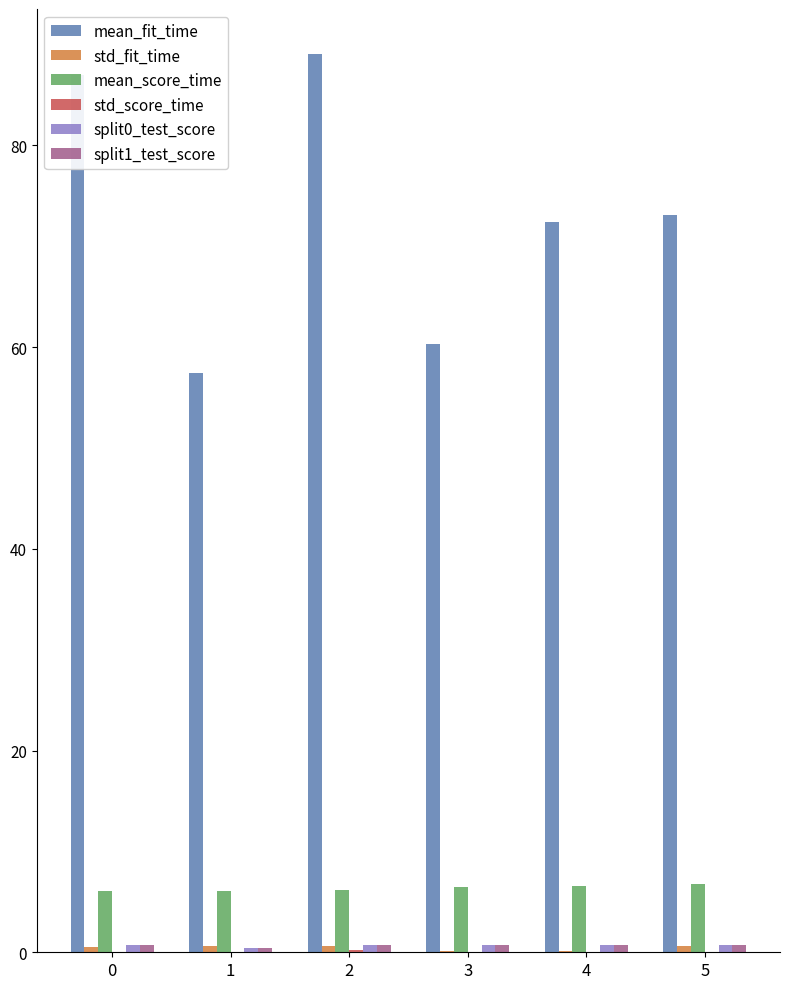

Which series has the largest total across all categories?

mean_fit_time